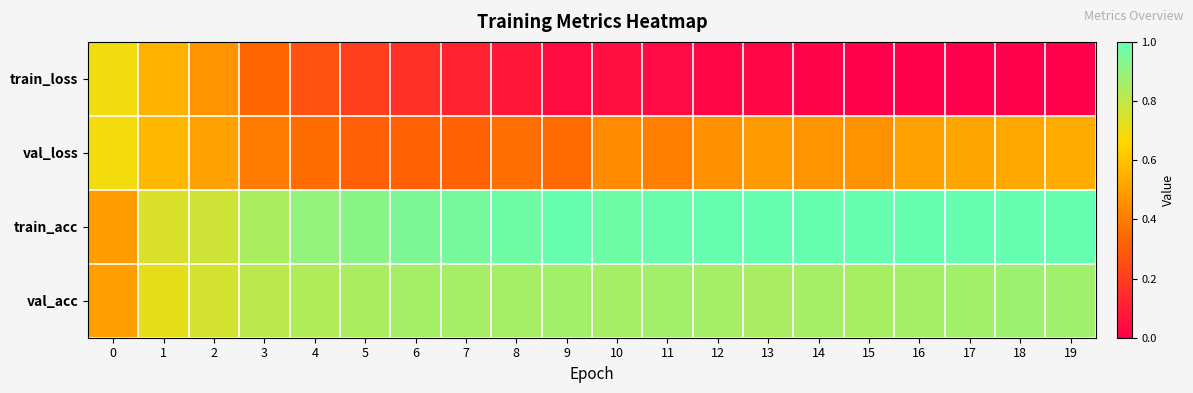

What is the spread (max minus min) of values at 2?

0.3